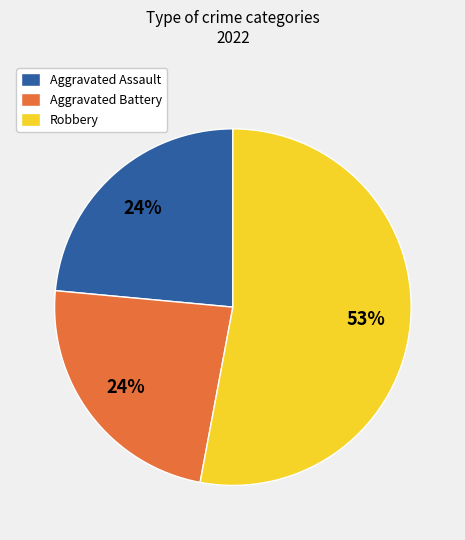

Combined, do Robbery and Aggravated Assault account for over 50%?

Yes